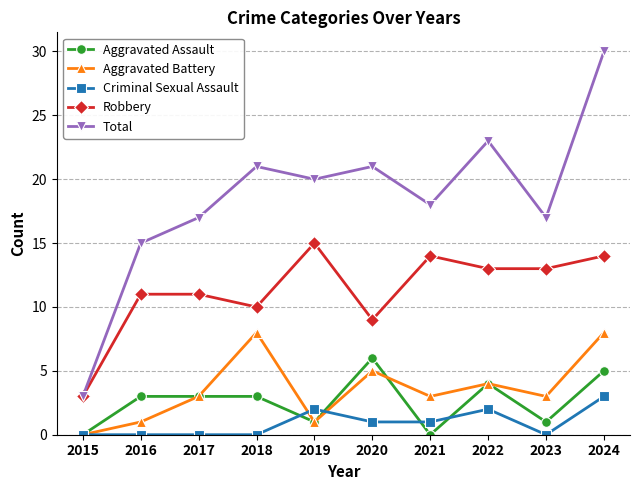

What are all the series names shown in the legend?

Aggravated Assault, Aggravated Battery, Criminal Sexual Assault, Robbery, Total